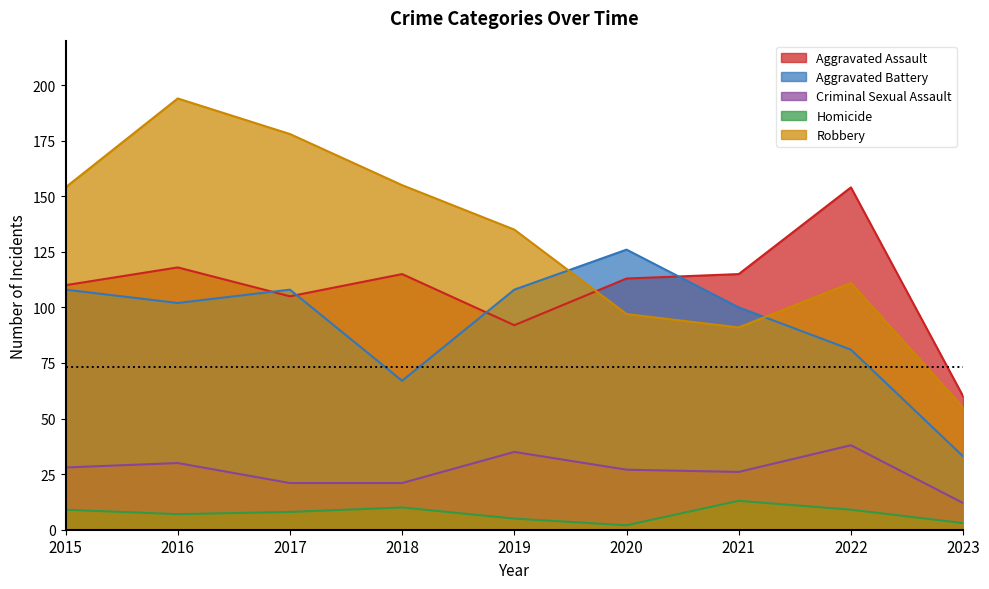

The Homicide series shows 13 at 2021. True or false?

True